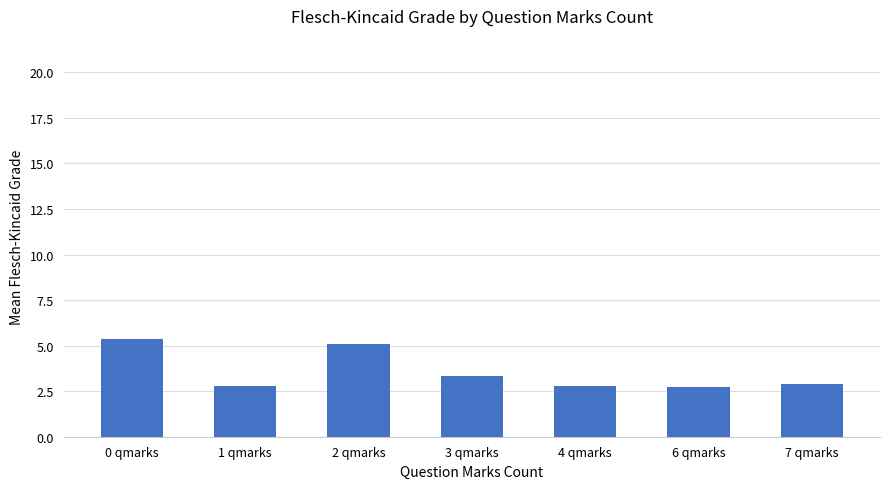

Are the bars horizontal?

No